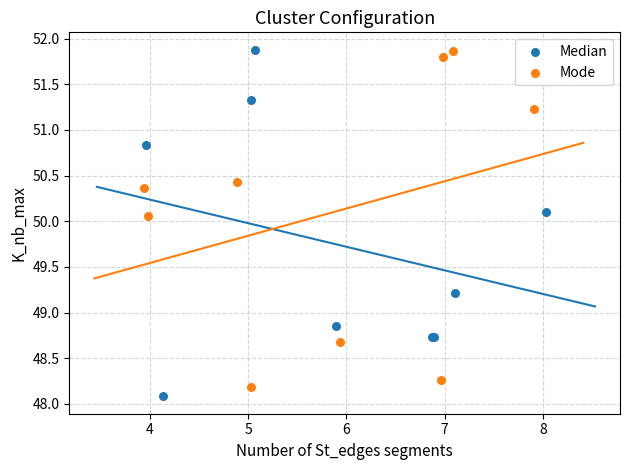

Which series reaches the minimum Y coordinate?

Median